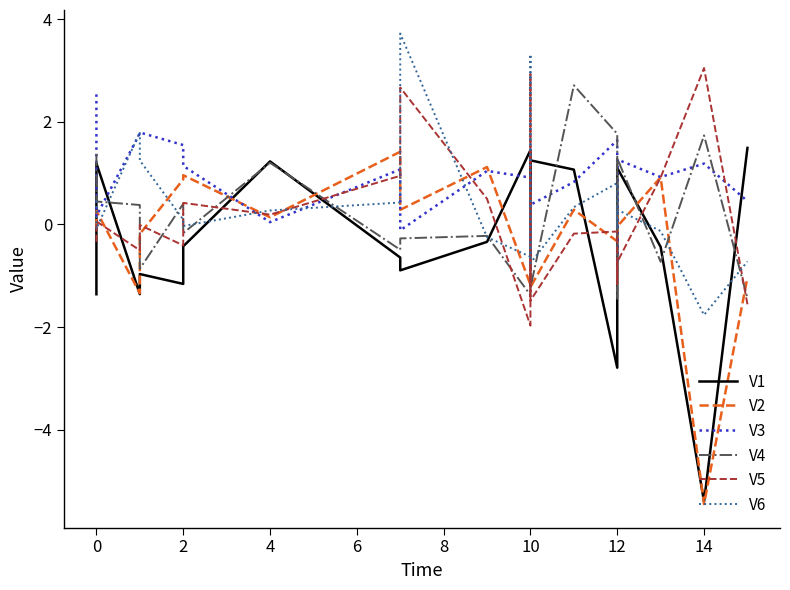

Reading right to left, transcribe all the data shown in this chart.

V1: 1.5	-5.4	-0.4	1.1	-0.8	-2.8	1.1	1.2	0.4	1.4	-0.3	-0.9	-0.6	1.2	-0.4	-1.2	-1.0	-1.4	1.2	-1.4
V2: -1.0	-5.5	0.9	-0.0	0.3	-0.3	0.3	-1.2	0.6	-1.2	1.1	0.3	1.4	0.1	1.0	0.9	-0.2	-1.3	0.3	-0.1
V3: 0.5	1.2	0.9	1.3	-0.8	1.6	0.8	0.4	-0.9	0.9	1.0	-0.1	1.1	0.0	1.1	1.5	1.8	1.8	0.2	2.5
V4: -1.4	1.7	-0.7	1.3	-1.5	1.8	2.7	-1.2	0.8	-1.4	-0.2	-0.3	-0.5	1.2	-0.2	0.4	-0.9	0.4	0.4	1.4
V5: -1.6	3.0	0.9	-0.7	-1.2	-0.1	-0.2	-1.5	2.9	-2.0	0.5	2.7	0.9	0.2	0.4	-0.4	-0.0	-0.5	0.1	-0.3
V6: -0.7	-1.8	-0.1	0.3	-0.1	0.8	0.3	-0.8	3.3	-0.6	-0.2	3.7	0.4	0.3	-0.0	0.1	1.2	1.8	-0.1	0.5